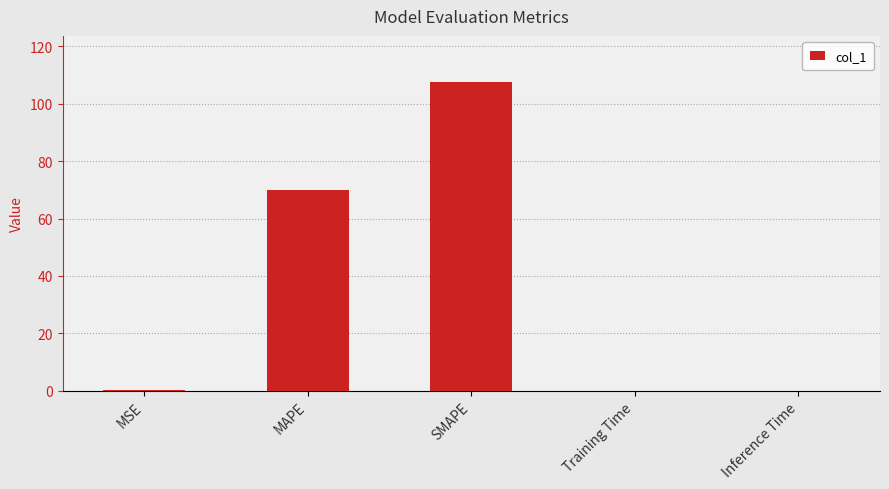

What is the greatest value displayed?

107.5